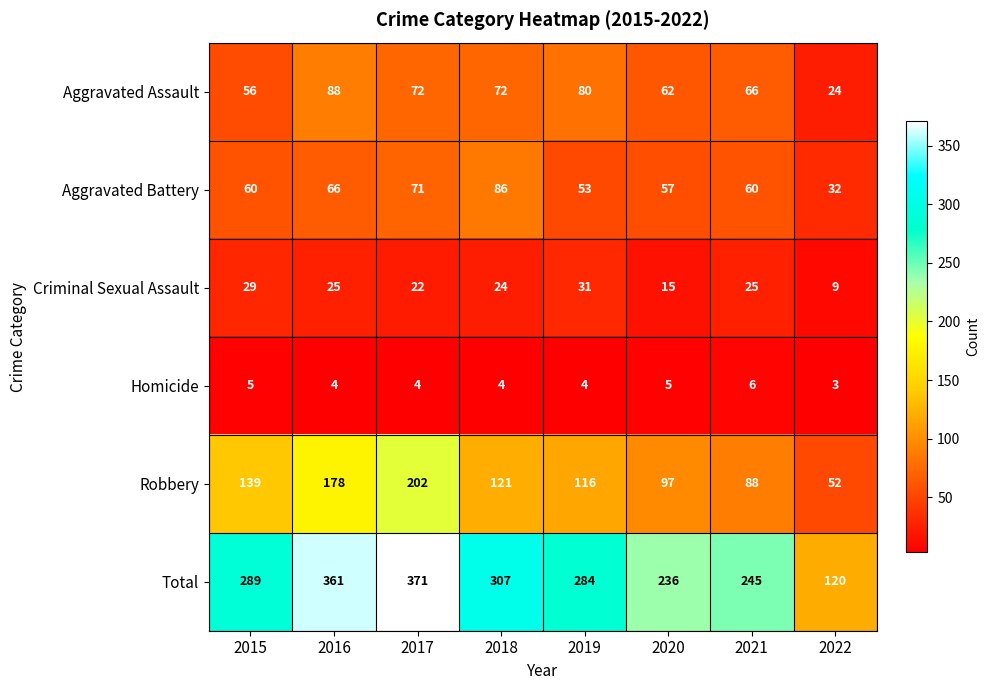

List the series in order of their peak value, highest first.

Total, Robbery, Aggravated Assault, Aggravated Battery, Criminal Sexual Assault, Homicide